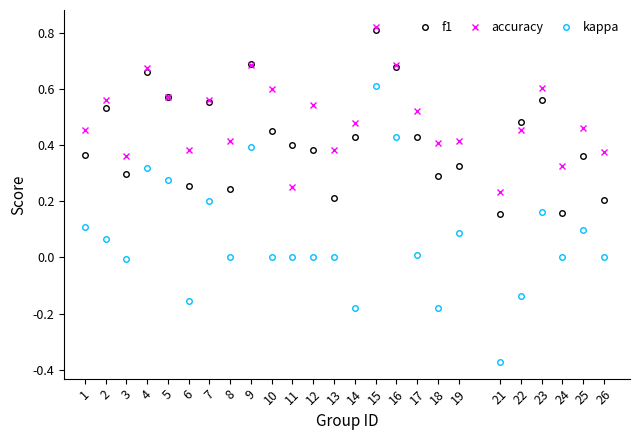

List the series in order of their peak value, lowest first.

kappa, f1, accuracy